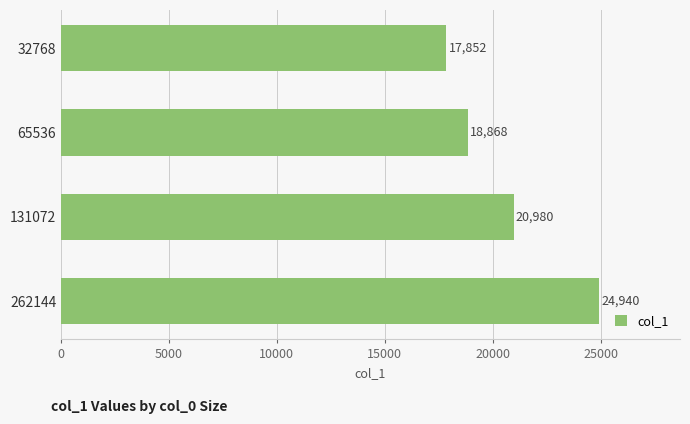

Which category has the highest value across all series?

262144